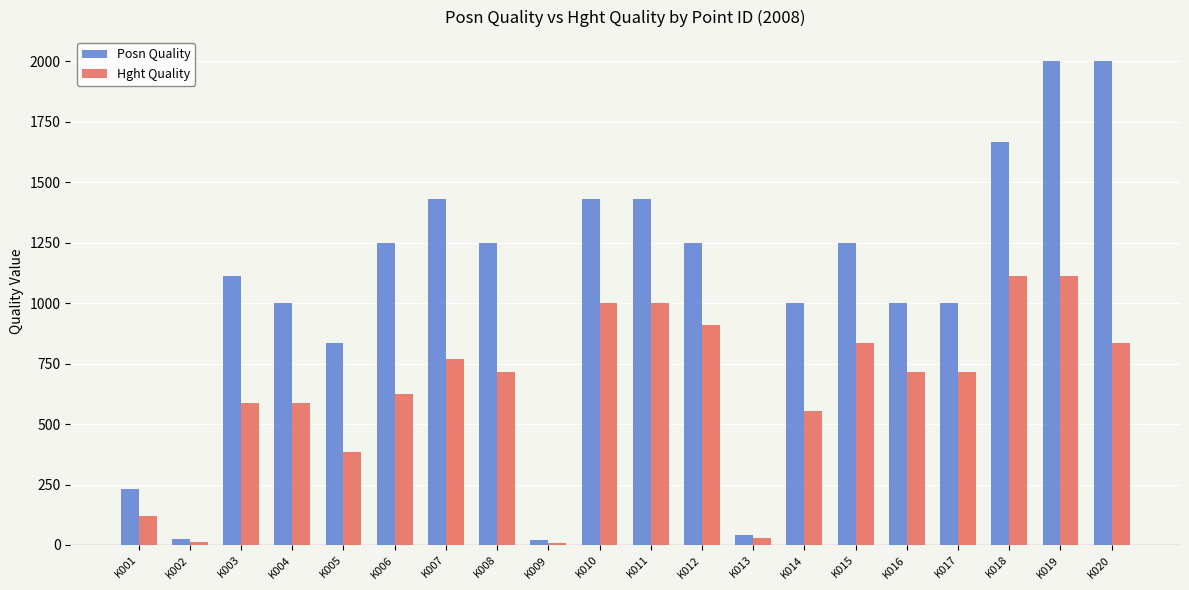

Rank the series by their average value, from lowest to highest.

Hght Quality, Posn Quality